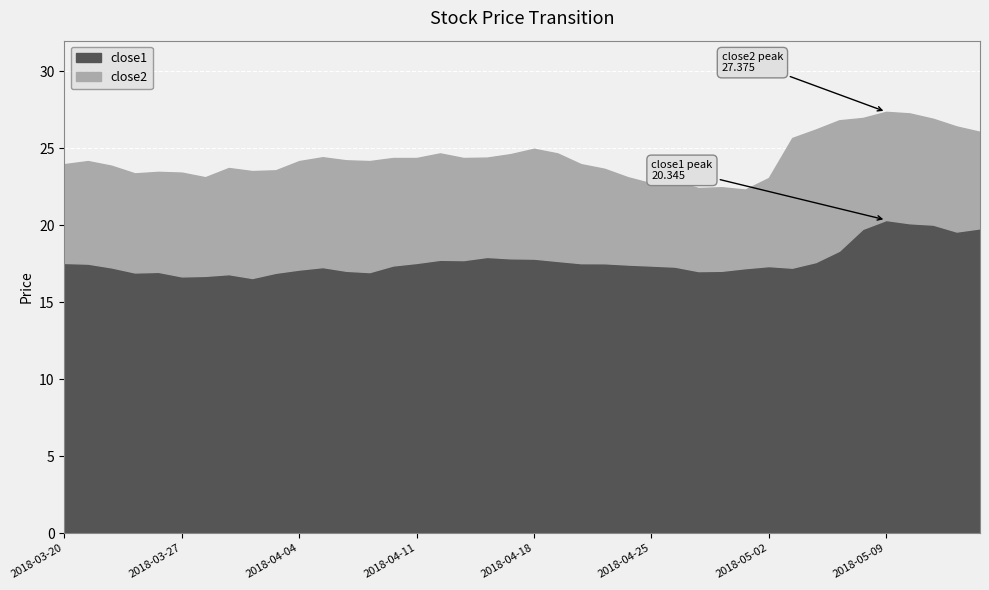

What is the sum of the close1 values at 2018-04-25 and 2018-05-08?

37.2